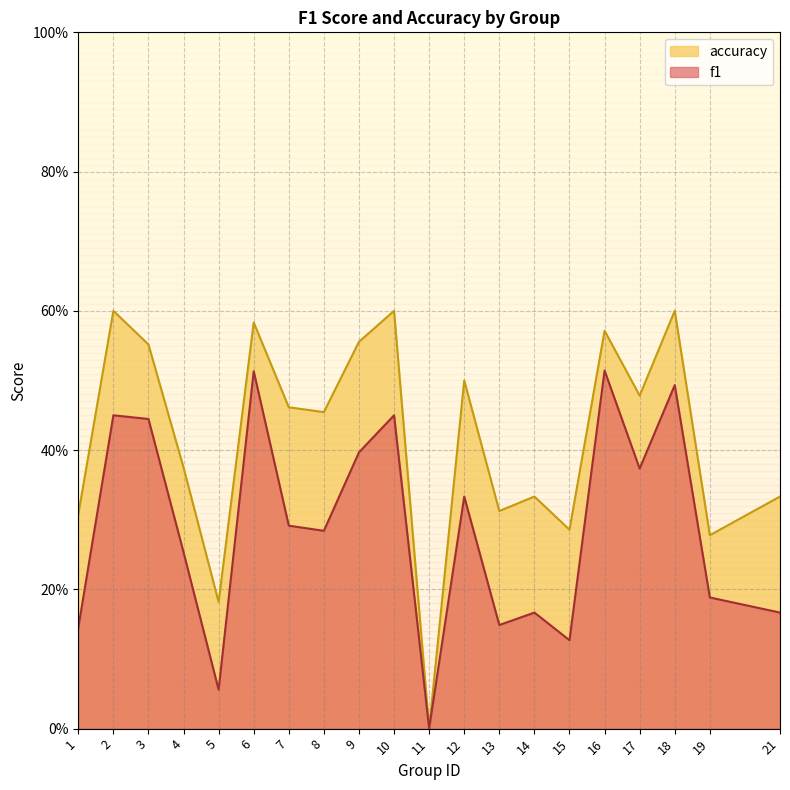

What is the greatest value displayed?

0.6